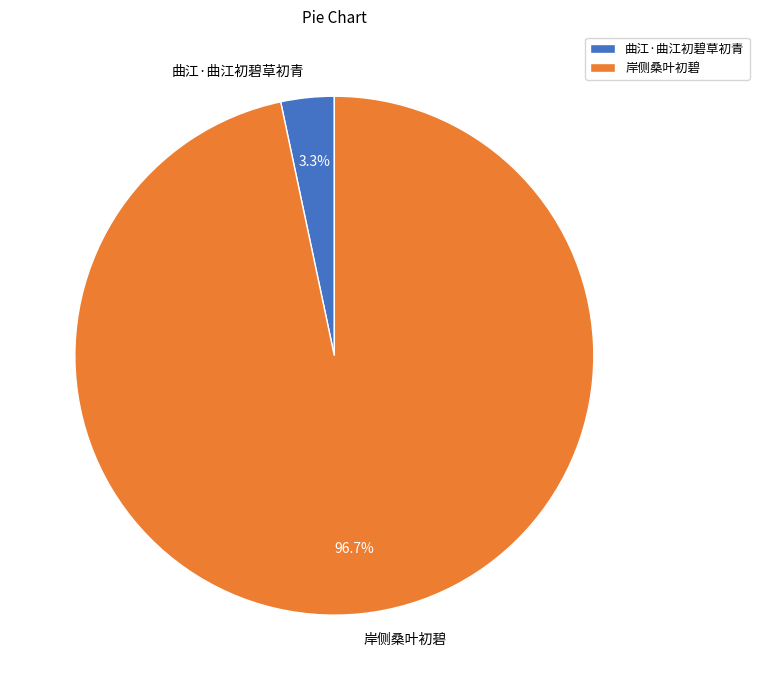

Which has a higher value, 岸侧桑叶初碧 or 曲江·曲江初碧草初青?

岸侧桑叶初碧